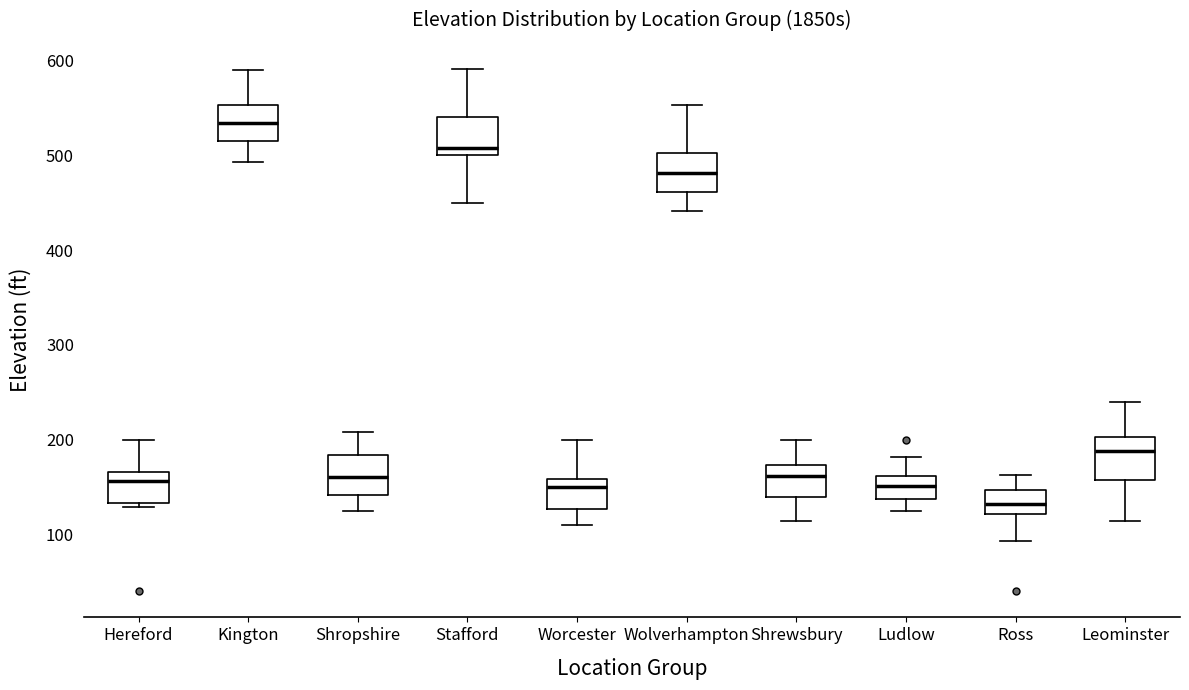

Reading left to right, transcribe this box plot: for each box, give where its median line is, the range the box spans, and where its two whiskers end, as read against the y-axis. The values are not printed on the chart, so give them approximately, as read against the axis.

Hereford: median 160, box 130 to 170, whiskers 130 (just below the box's lower edge) to 200
Kington: median 530, box 520 to 550, whiskers 490 to 590
Shropshire: median 160, box 140 to 180, whiskers 130 to 210
Stafford: median 510, box 500 to 540, whiskers 450 to 590
Worcester: median 150, box 130 to 160, whiskers 110 to 200
Wolverhampton: median 480, box 460 to 500, whiskers 440 to 550
Shrewsbury: median 160, box 140 to 170, whiskers 110 to 200
Ludlow: median 150, box 140 to 160, whiskers 130 to 180
Ross: median 130, box 120 to 150, whiskers 90 to 160
Leominster: median 190, box 160 to 200, whiskers 110 to 240